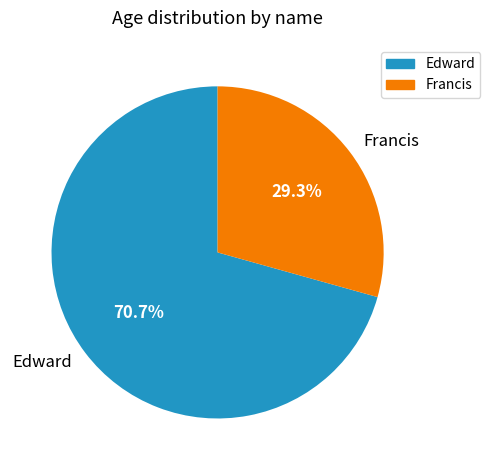

Does any single category account for the majority?

Yes